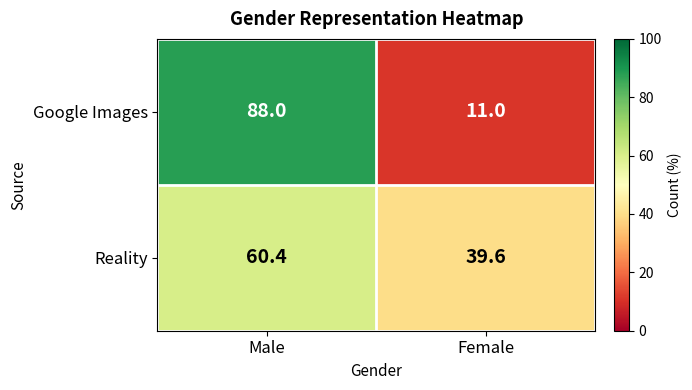

At which category is the sum across all series the highest?

Male